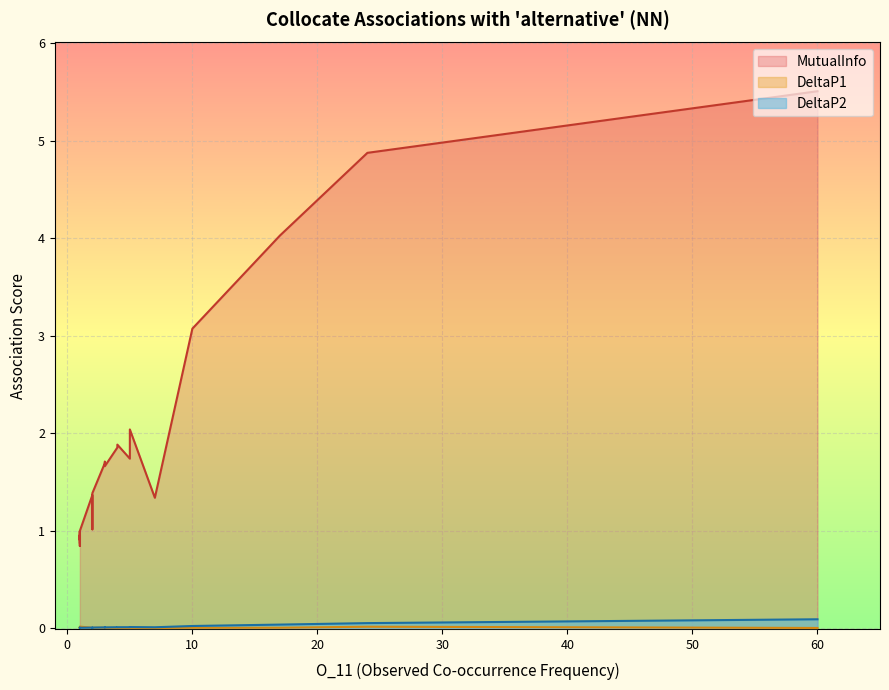

Rank the categories by DeltaP2 value from lowest to highest.

1, 1, 1, 1, 1, 1, 1, 1, 1, 1, 2, 2, 2, 2, 2, 3, 3, 3, 7, 4, 4, 5, 5, 10, 17, 24, 60